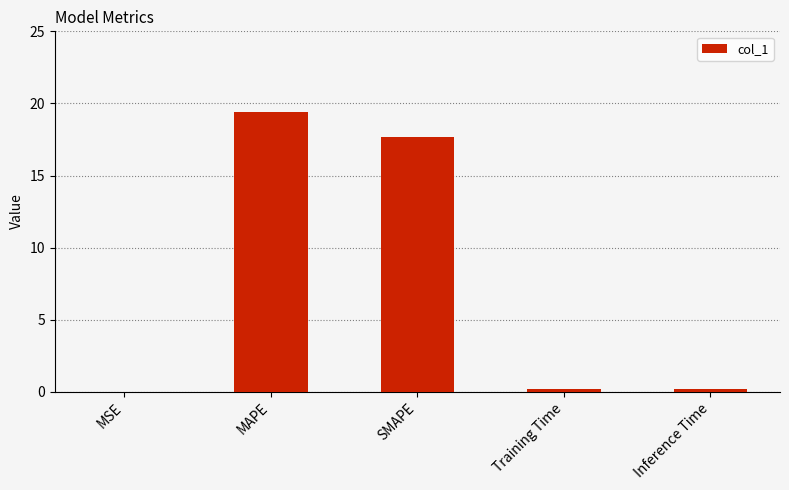

The chart shows a value of 0.0 at MSE. True or false?

True